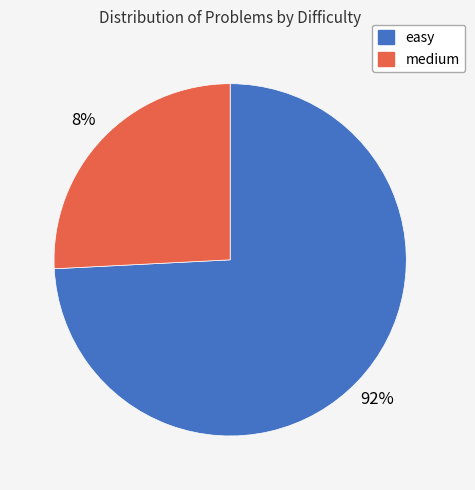

Which slice is the smallest?

medium